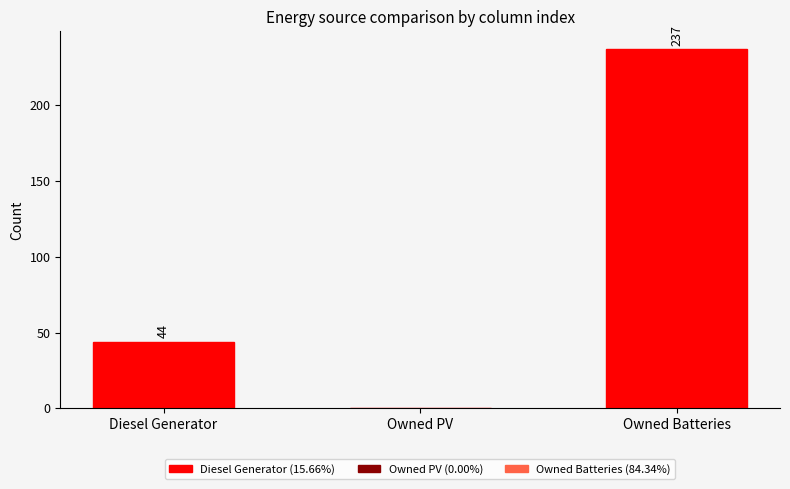

What is the sum of the values at Owned PV and Owned Batteries?

237